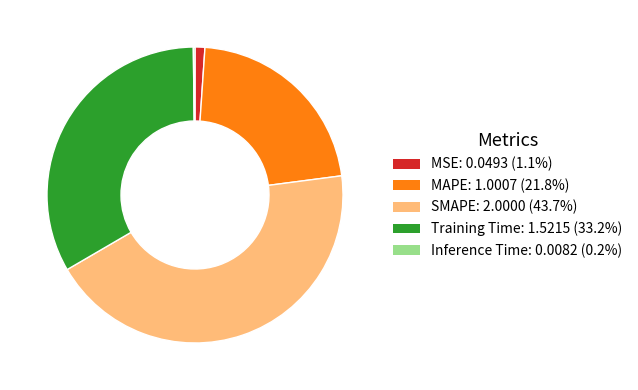

Which has a higher value, MSE or MAPE?

MAPE